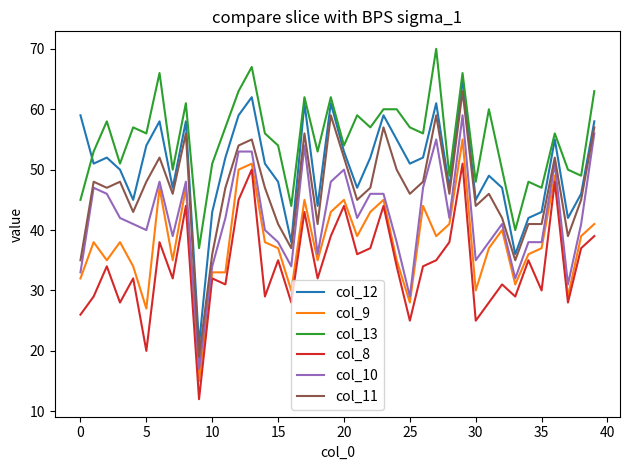

True or false: col_13 and col_10 intersect in this chart.

False